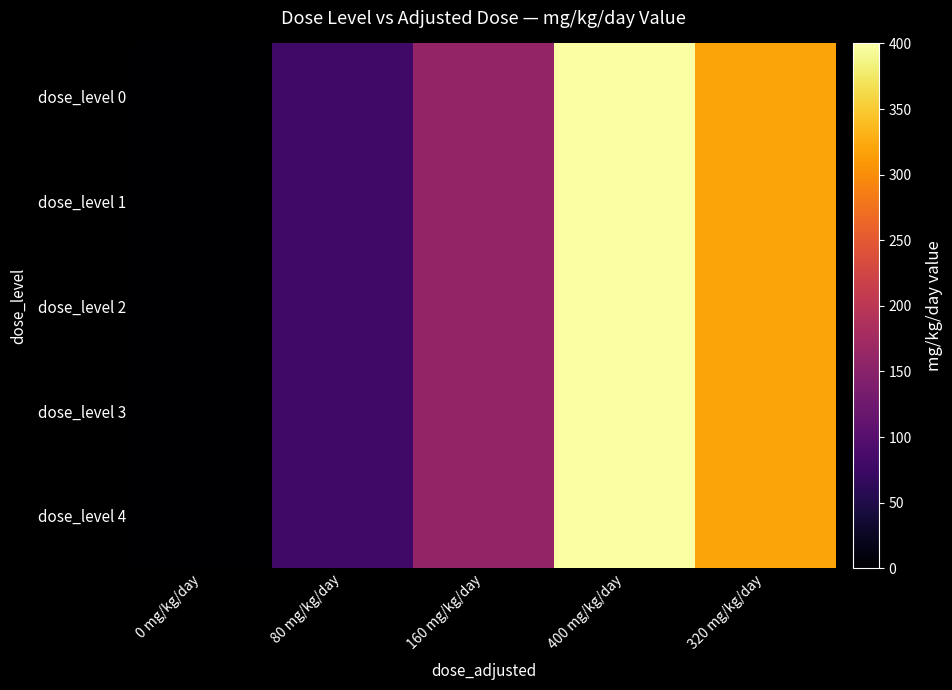

Reading right to left, extract all data points from this chart.

dose_level 0: 320 mg/kg/day=320	400 mg/kg/day=400	160 mg/kg/day=160	80 mg/kg/day=80	0 mg/kg/day=0
dose_level 1: 320 mg/kg/day=320	400 mg/kg/day=400	160 mg/kg/day=160	80 mg/kg/day=80	0 mg/kg/day=0
dose_level 2: 320 mg/kg/day=320	400 mg/kg/day=400	160 mg/kg/day=160	80 mg/kg/day=80	0 mg/kg/day=0
dose_level 3: 320 mg/kg/day=320	400 mg/kg/day=400	160 mg/kg/day=160	80 mg/kg/day=80	0 mg/kg/day=0
dose_level 4: 320 mg/kg/day=320	400 mg/kg/day=400	160 mg/kg/day=160	80 mg/kg/day=80	0 mg/kg/day=0